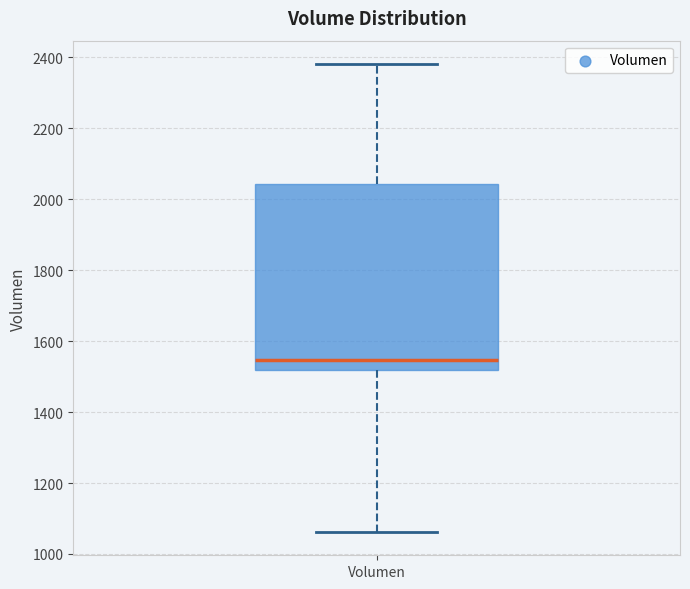

Read this box plot against the y-axis: the position of the median line, the range covered by the box, and the ends of both whiskers. The values are not printed on the chart, so give them approximately, as read against the axis.

median 1540, box 1520 to 2040, whiskers 1060 to 2380